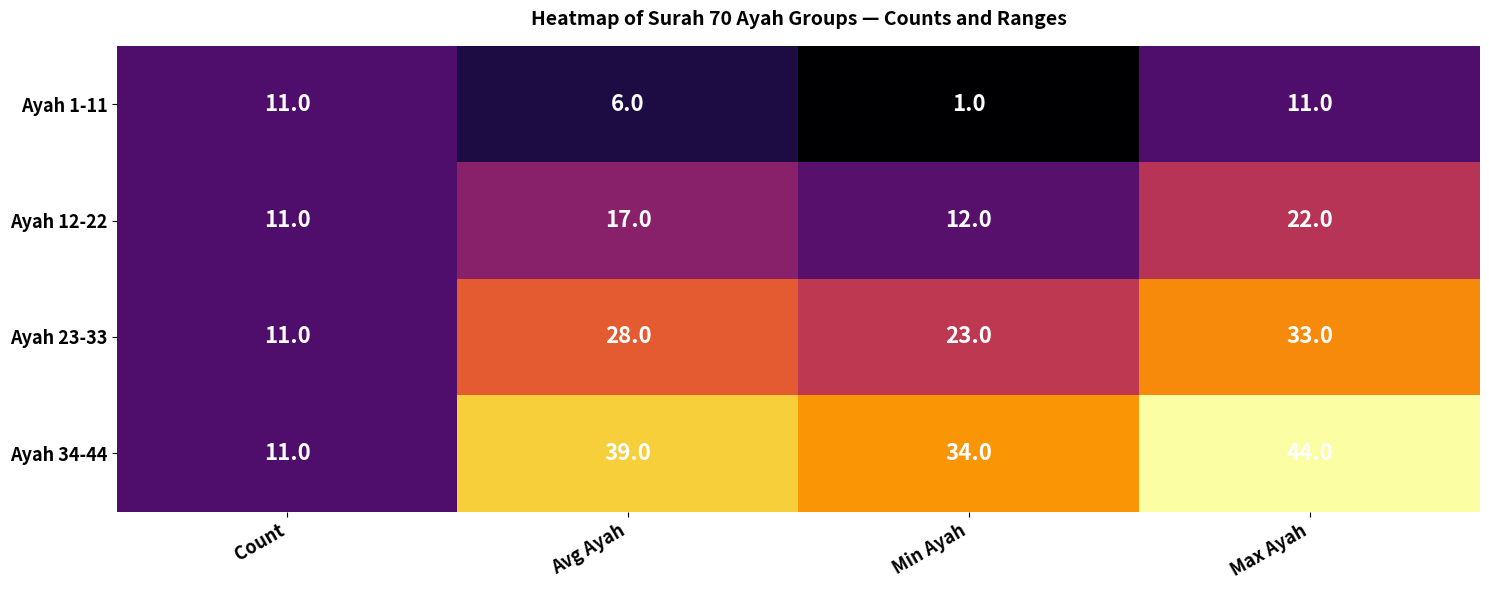

The Ayah 12-22 series shows 6 at Avg Ayah. True or false?

False